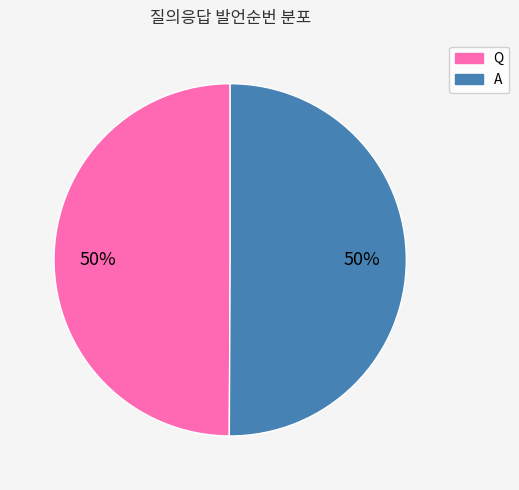

What is the ratio of the value at Q to the value at A?

1.0